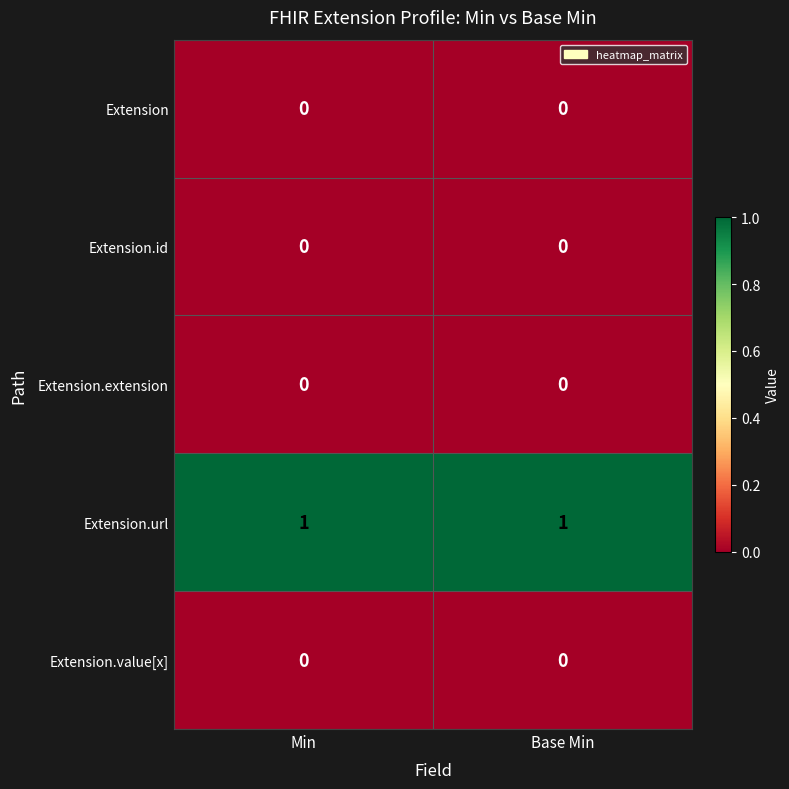

Reading left to right, list all the values displayed in this chart.

Extension: Min=0	Base Min=0
Extension.id: Min=0	Base Min=0
Extension.extension: Min=0	Base Min=0
Extension.url: Min=1	Base Min=1
Extension.value[x]: Min=0	Base Min=0